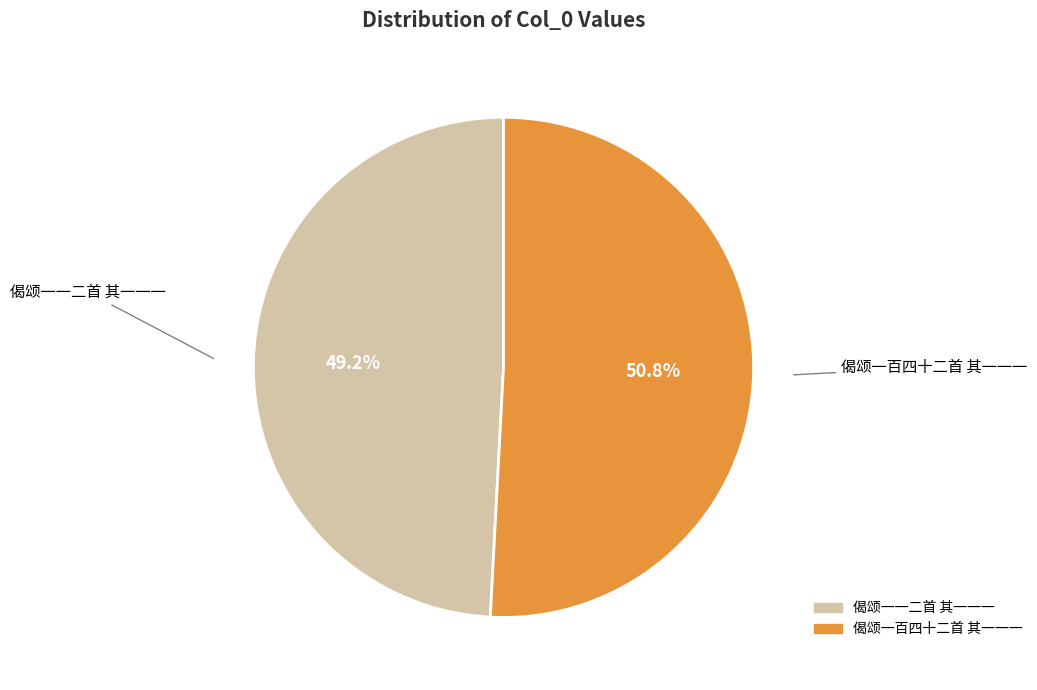

The 偈颂一一二首 其一一一 slice represents 49% of the pie. True or false?

True